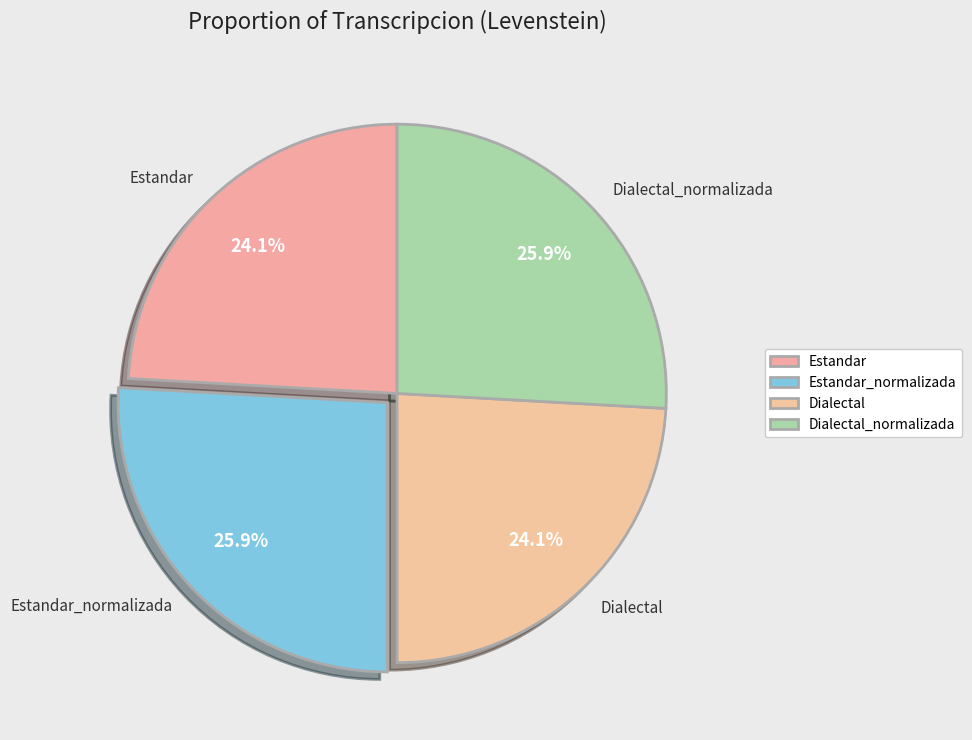

To the nearest percent, what is the combined percentage of Dialectal_normalizada and Estandar?

50%